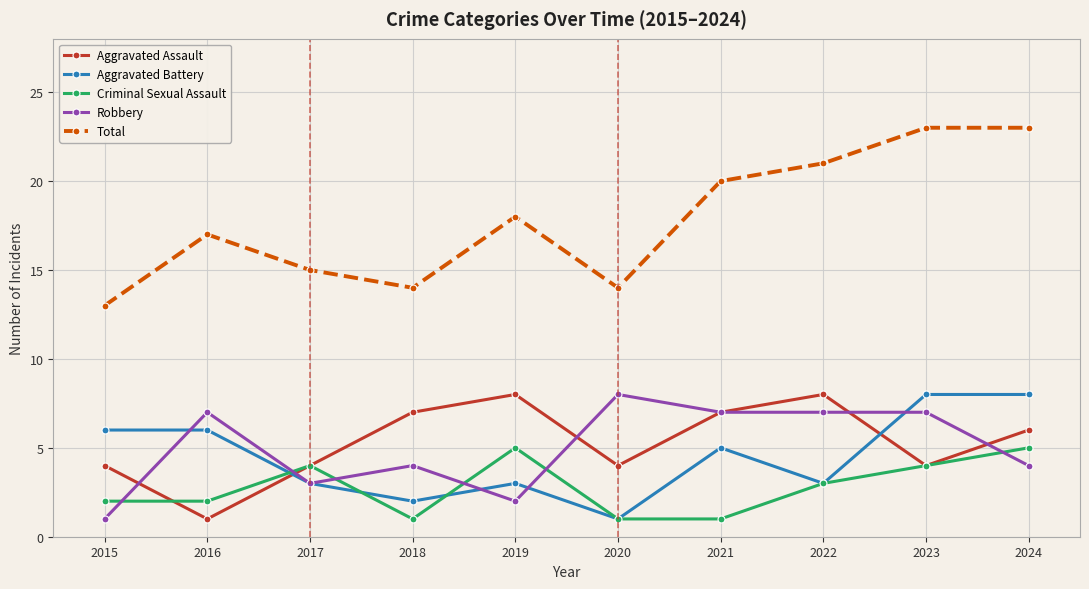

In Aggravated Assault, how many points are higher than both neighbors (excluding endpoints)?

2